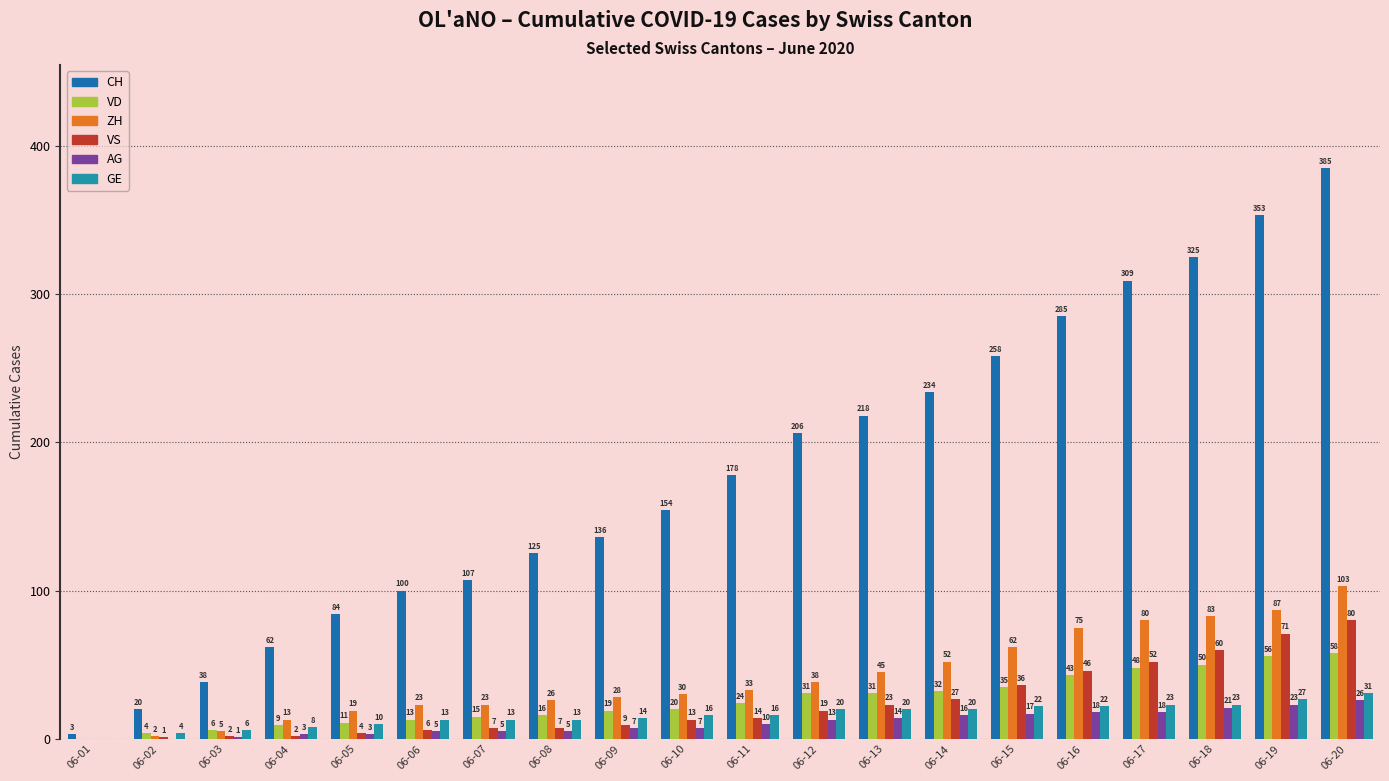

Reading left to right, list all the values displayed in this chart.

CH: 06-01=3	06-02=20	06-03=38	06-04=62	06-05=84	06-06=100	06-07=107	06-08=125	06-09=136	06-10=154	06-11=178	06-12=206	06-13=218	06-14=234	06-15=258	06-16=285	06-17=309	06-18=325	06-19=353	06-20=385
VD: 06-01=0	06-02=4	06-03=6	06-04=9	06-05=11	06-06=13	06-07=15	06-08=16	06-09=19	06-10=20	06-11=24	06-12=31	06-13=31	06-14=32	06-15=35	06-16=43	06-17=48	06-18=50	06-19=56	06-20=58
ZH: 06-01=0	06-02=2	06-03=5	06-04=13	06-05=19	06-06=23	06-07=23	06-08=26	06-09=28	06-10=30	06-11=33	06-12=38	06-13=45	06-14=52	06-15=62	06-16=75	06-17=80	06-18=83	06-19=87	06-20=103
VS: 06-01=0	06-02=1	06-03=2	06-04=2	06-05=4	06-06=6	06-07=7	06-08=7	06-09=9	06-10=13	06-11=14	06-12=19	06-13=23	06-14=27	06-15=36	06-16=46	06-17=52	06-18=60	06-19=71	06-20=80
AG: 06-01=0	06-02=0	06-03=1	06-04=3	06-05=3	06-06=5	06-07=5	06-08=5	06-09=7	06-10=7	06-11=10	06-12=13	06-13=14	06-14=16	06-15=17	06-16=18	06-17=18	06-18=21	06-19=23	06-20=26
GE: 06-01=0	06-02=4	06-03=6	06-04=8	06-05=10	06-06=13	06-07=13	06-08=13	06-09=14	06-10=16	06-11=16	06-12=20	06-13=20	06-14=20	06-15=22	06-16=22	06-17=23	06-18=23	06-19=27	06-20=31